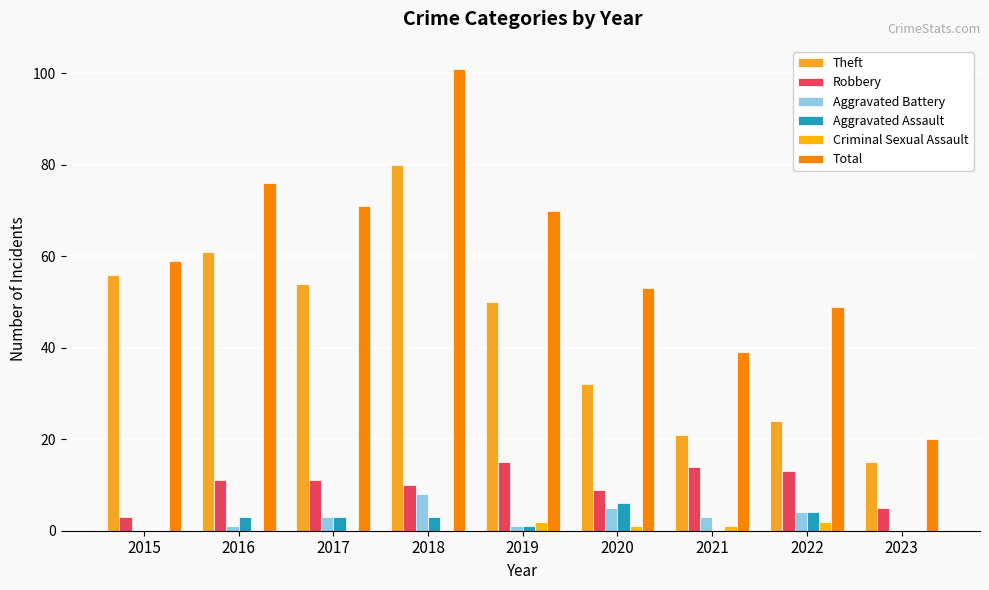

What are all the series names shown in the legend?

Theft, Robbery, Aggravated Battery, Aggravated Assault, Criminal Sexual Assault, Total